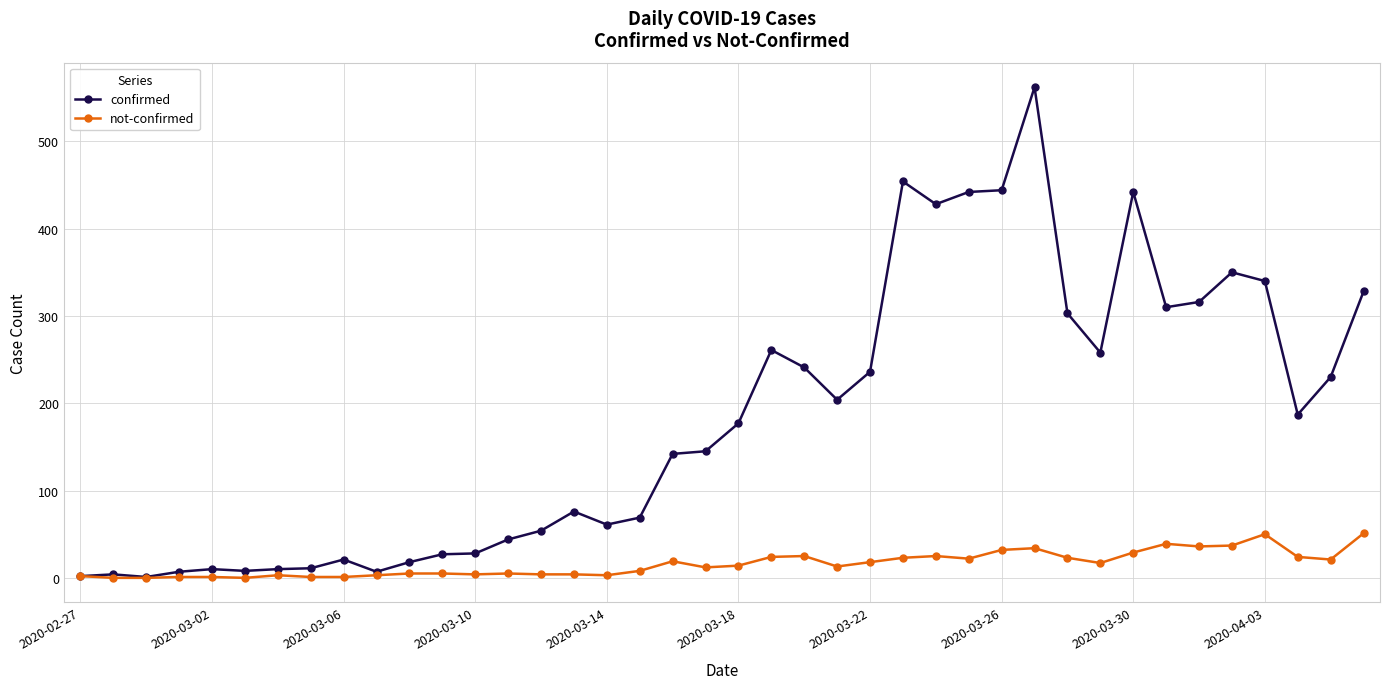

Rank the series by their average value, from highest to lowest.

confirmed, not-confirmed